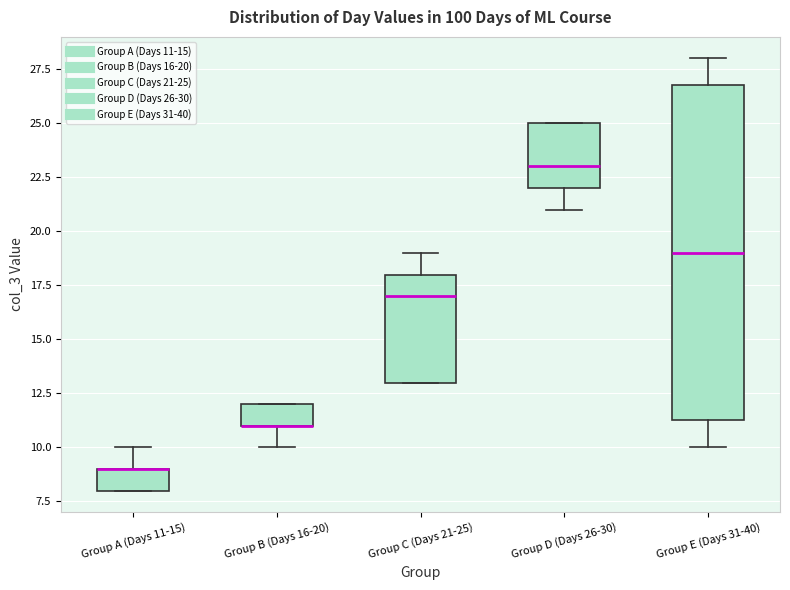

Which box is the tallest, from its lower edge to its upper edge?

Group E (Days 31-40)